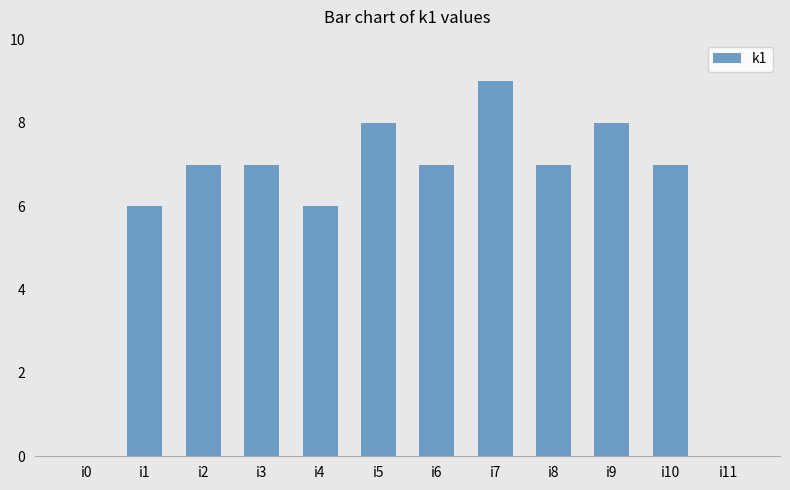

True or false: the data shows 14 at i7.

False